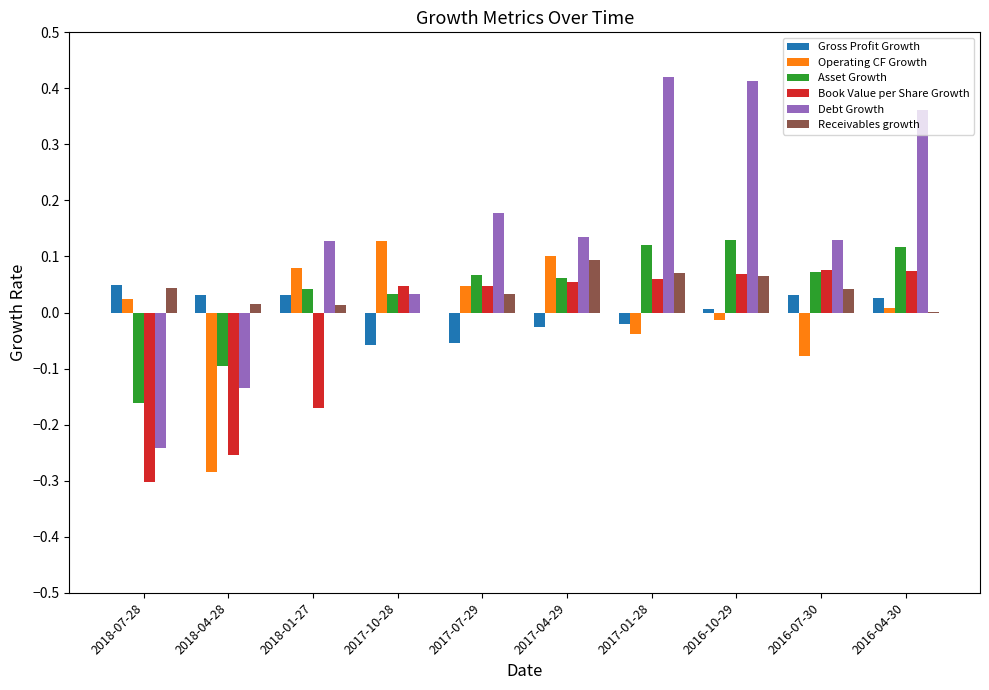

What is the sum of all Debt Growth values?

1.4